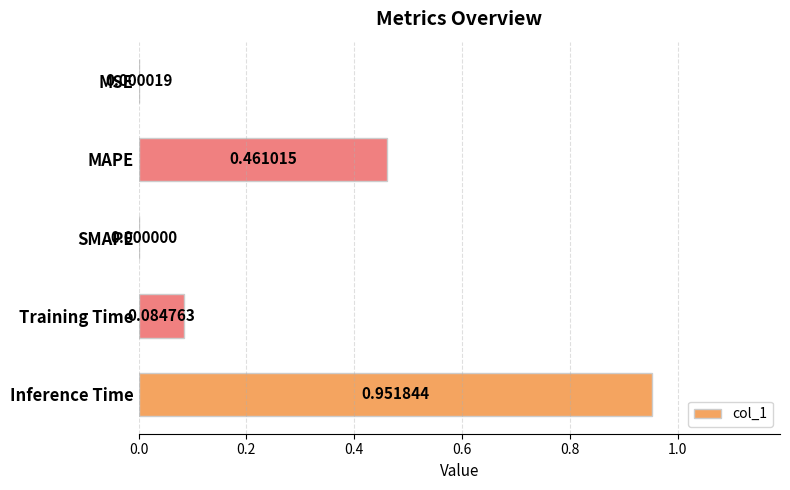

At which label is the value closest to 0?

SMAPE